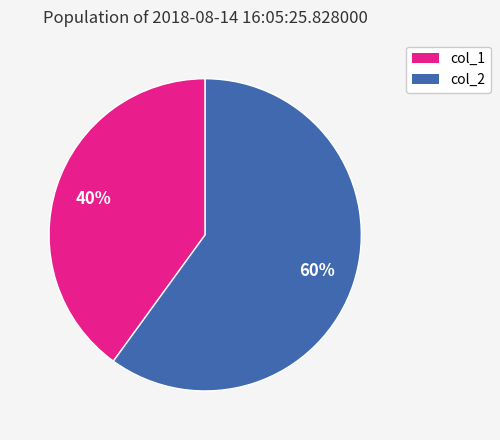

How many slices are in this pie chart?

2